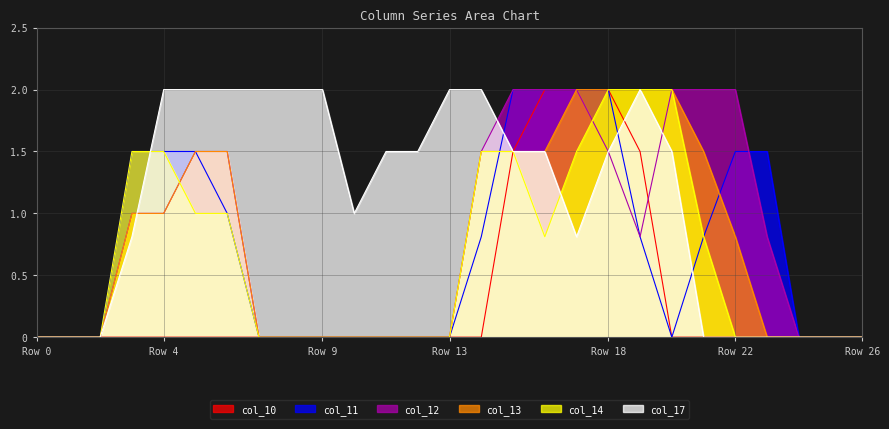

The value of col_11 at Row 26 is 0.0. True or false?

True